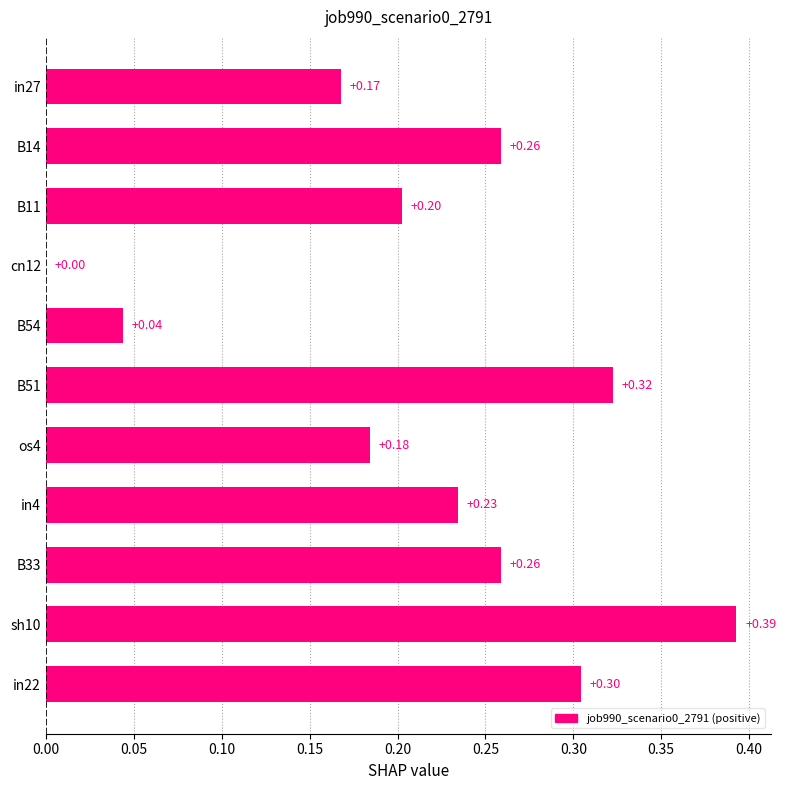

What is the sum of the values at in22 and cn12?

0.3